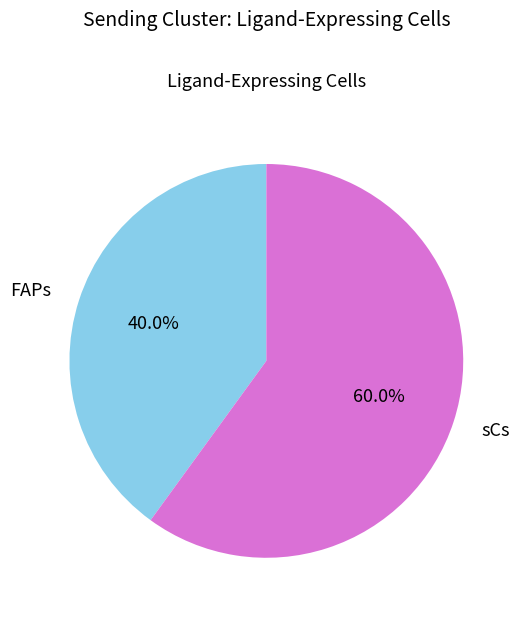

Rank the categories by value from lowest to highest.

FAPs, sCs